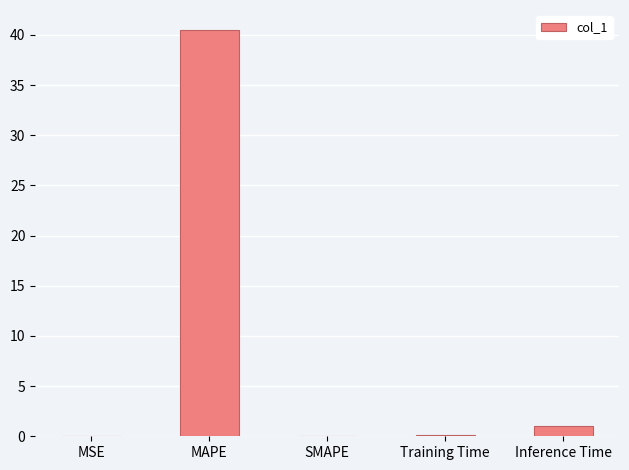

Is it true that the value at Inference Time is 1.0?

True